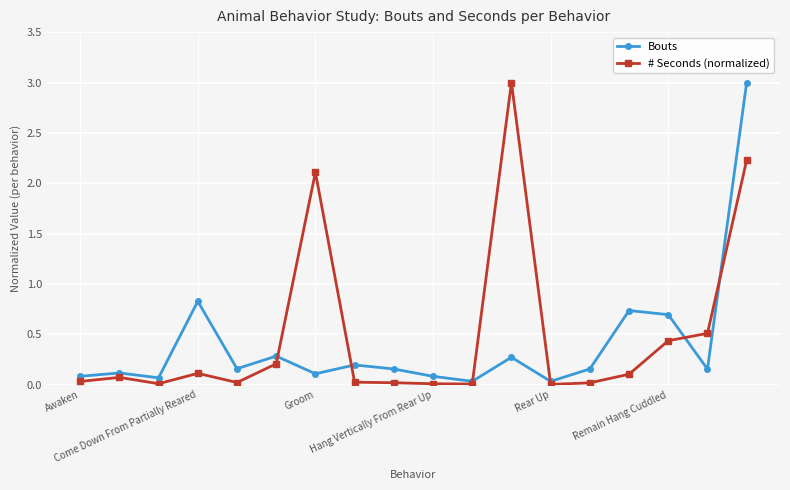

True or false: # Seconds (normalized) has more than 1 points higher than both neighbors.

True